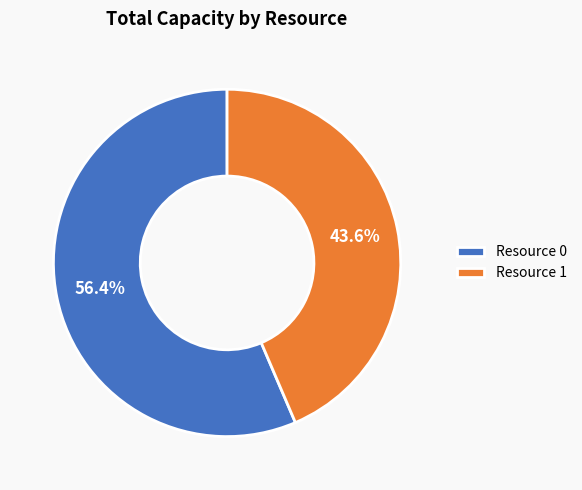

Which slice represents more than half of the pie?

Resource 0